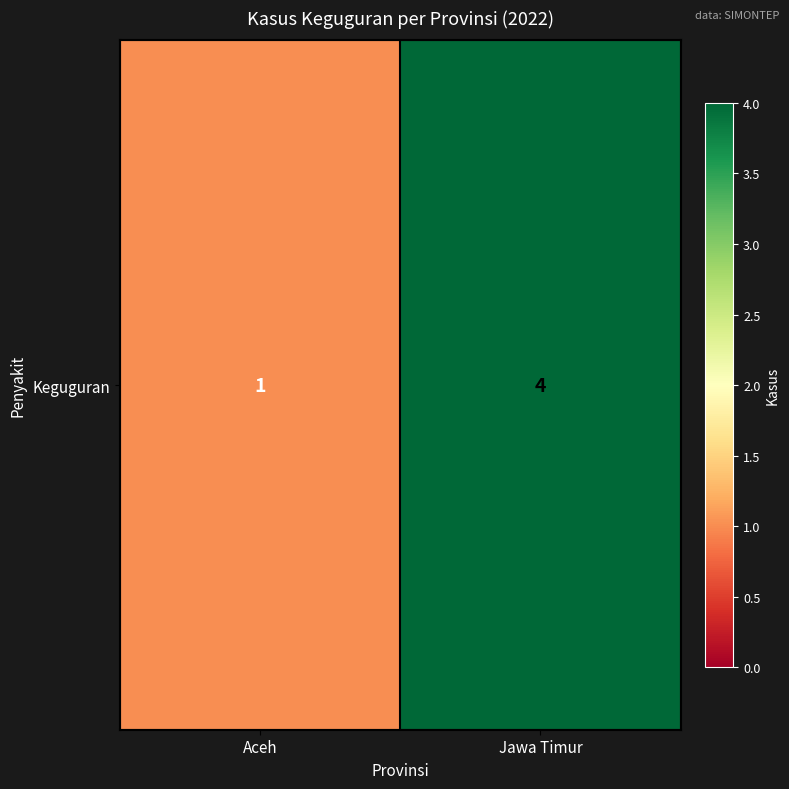

What is the sum of all values?

5